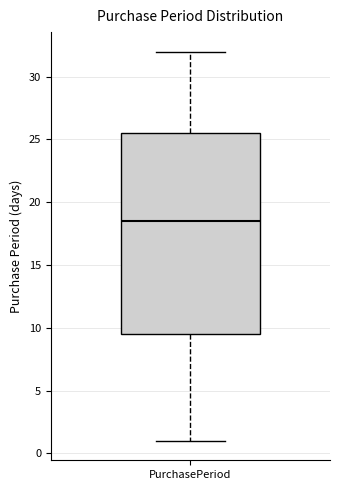

Where does the upper whisker of the box for PurchasePeriod end on the y-axis? The values are not printed on the chart, so give them approximately, as read against the axis.

32.0